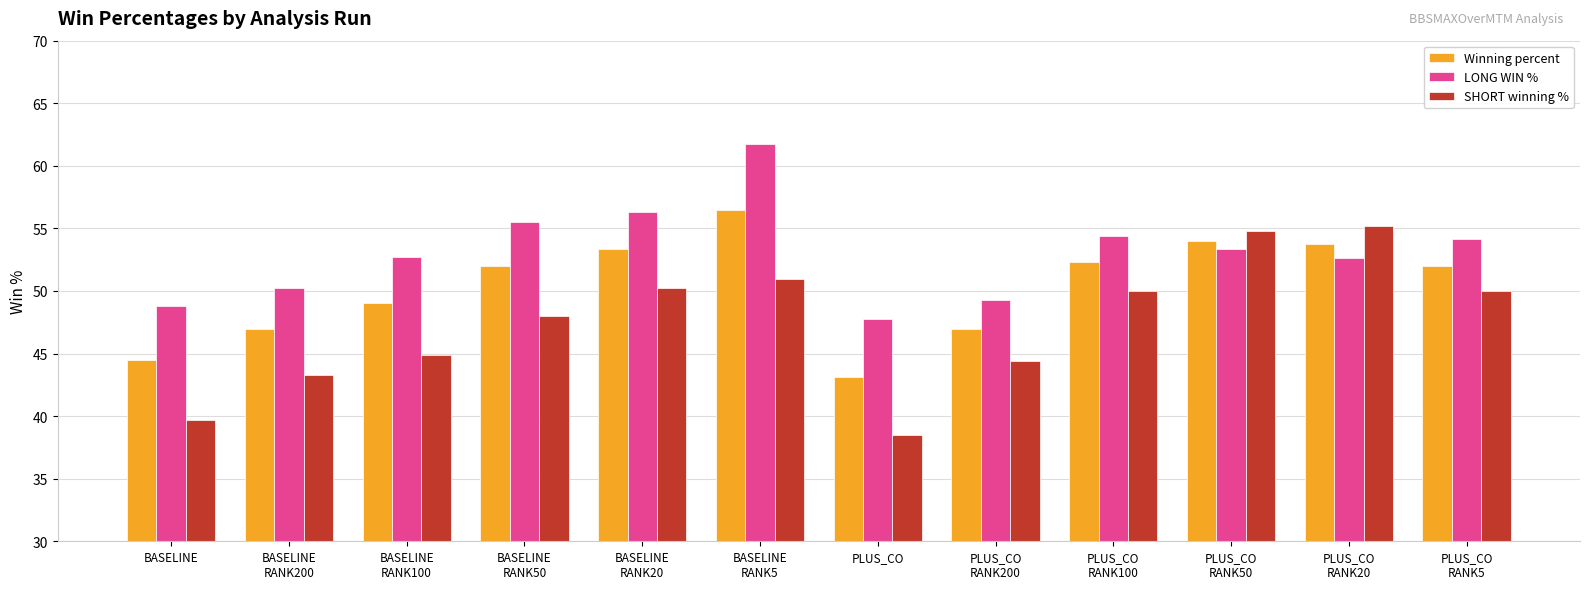

At which label does LONG WIN % first exceed 53?

BASELINE
RANK50